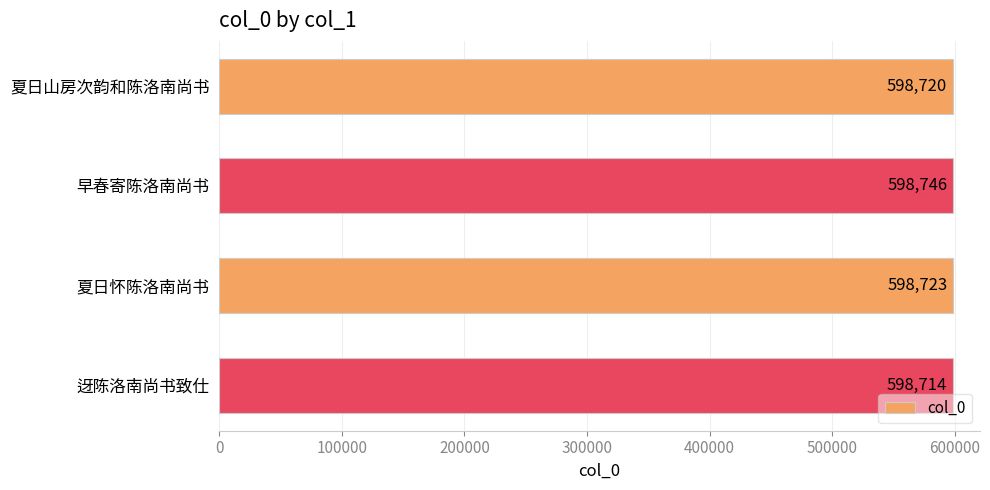

How many data points are less than 598723?

2